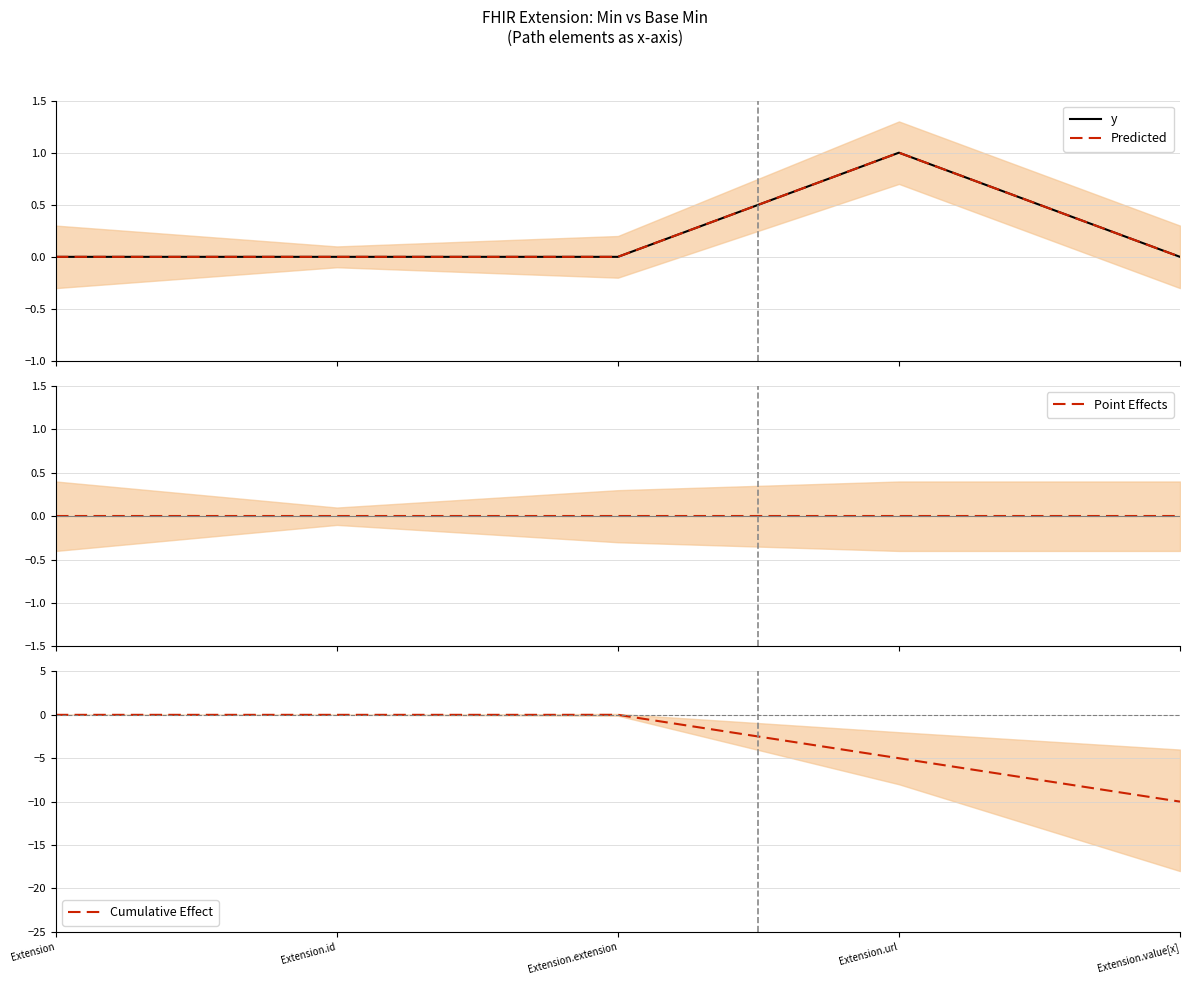

What is the total value across all series at Extension.value[x]?

-10